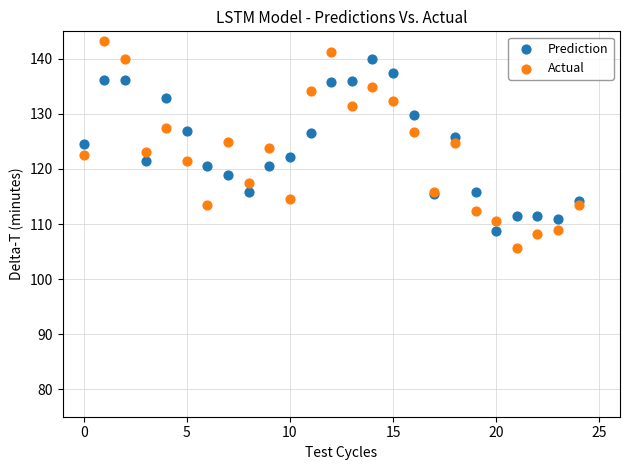

What are all the series names shown in the legend?

Prediction, Actual